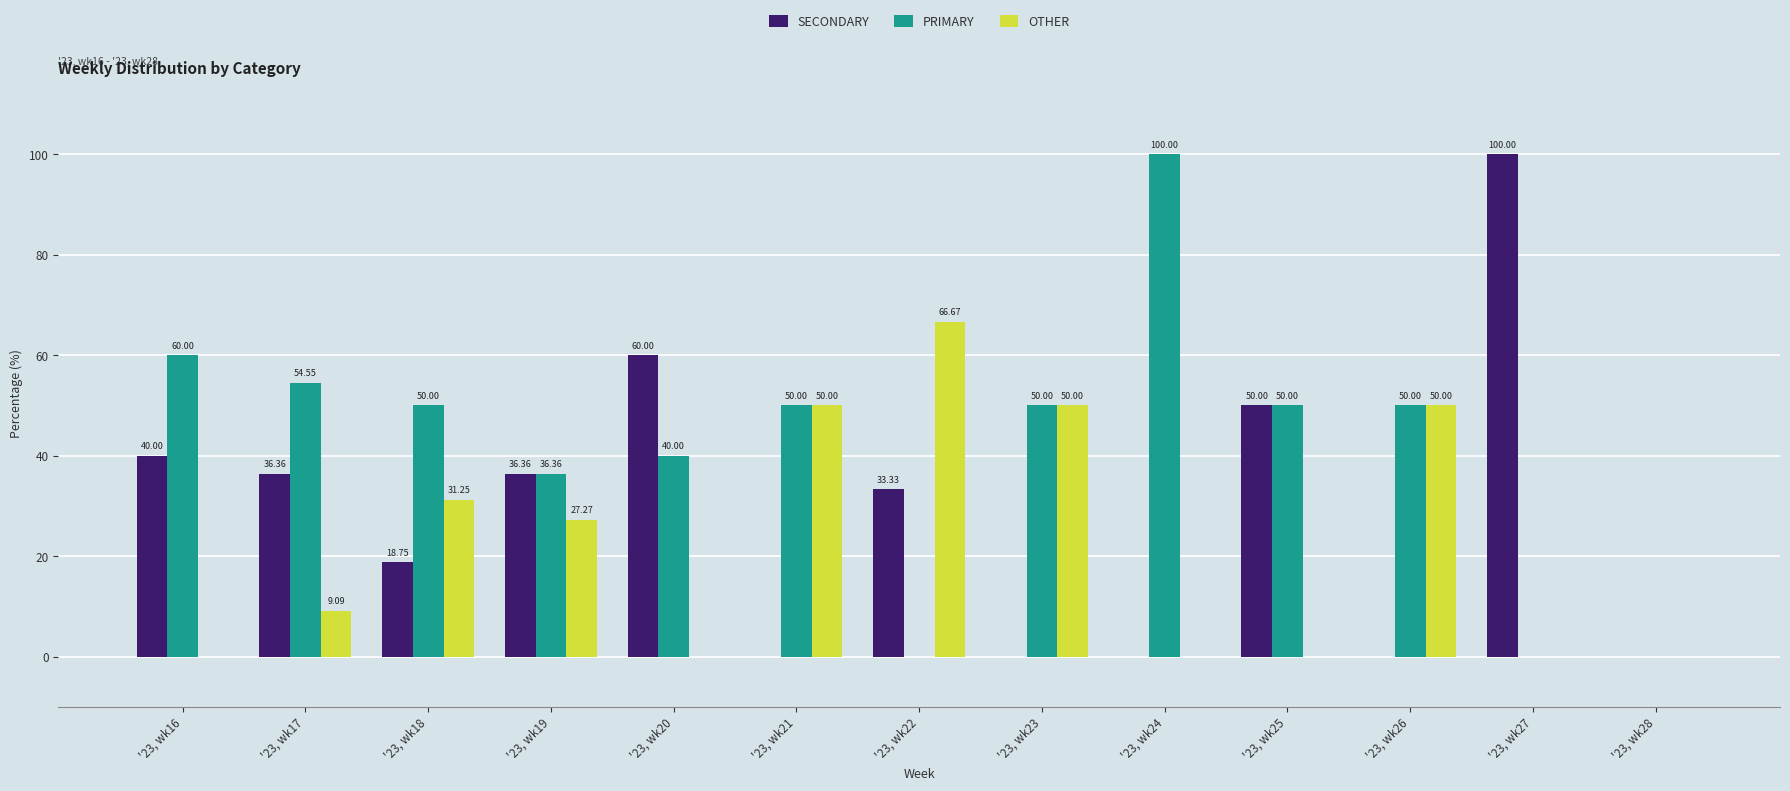

Between '23, wk17 and '23, wk25, which series saw the biggest shift?

SECONDARY